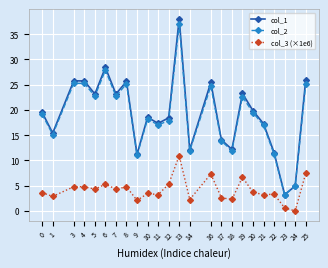

Is it true that col_1 equals 4.9 at 24?

True